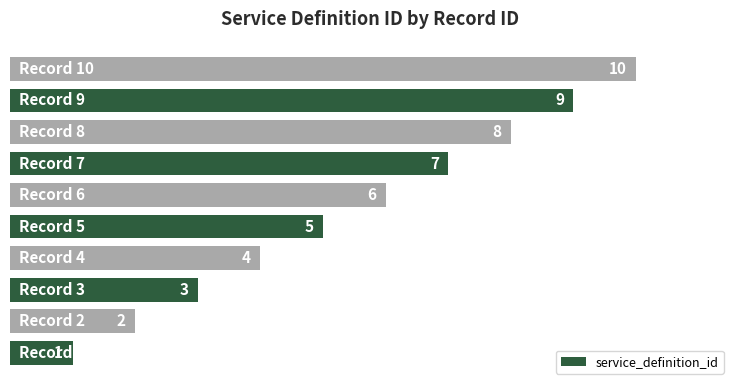

Are the bars horizontal?

Yes